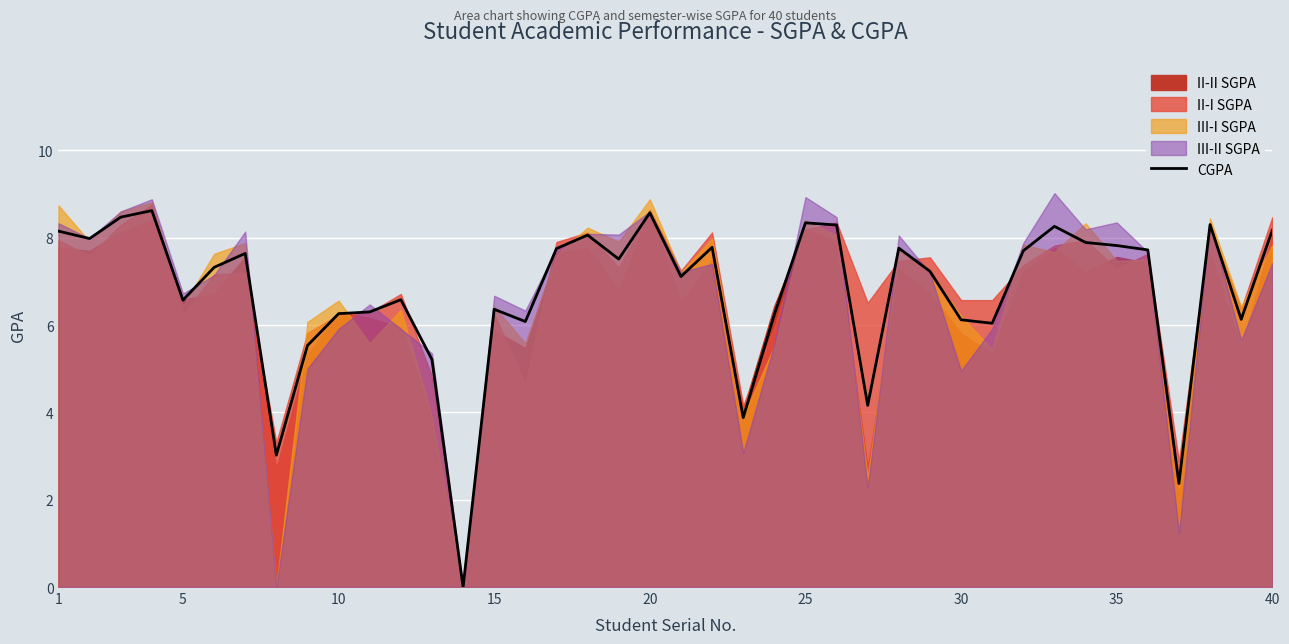

What is the sum of all values?

269.3